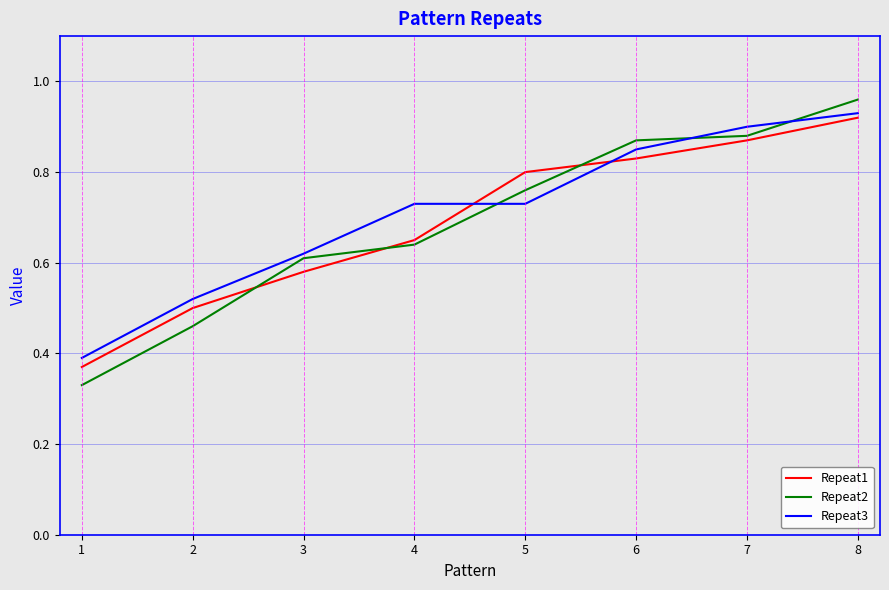

Count the number of categories in the chart.

8